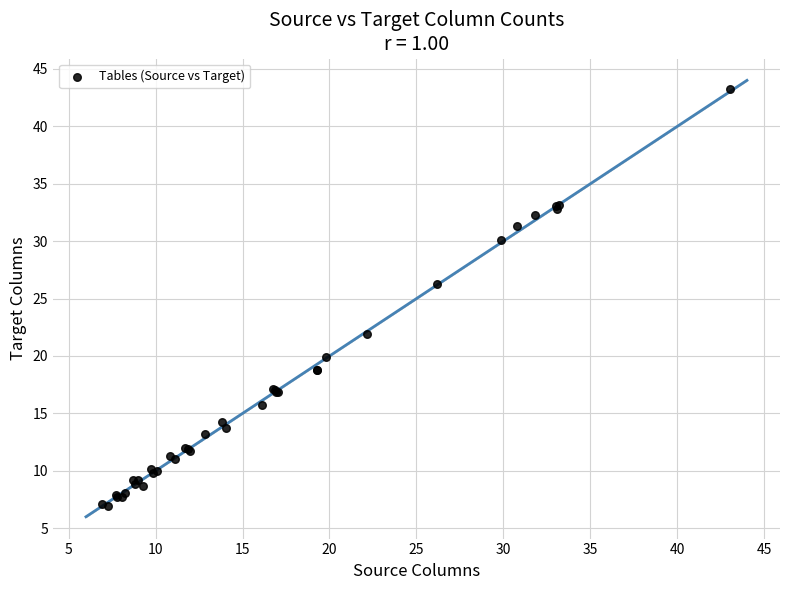

What Y value in the scatter plot is closest to 25?

26.3